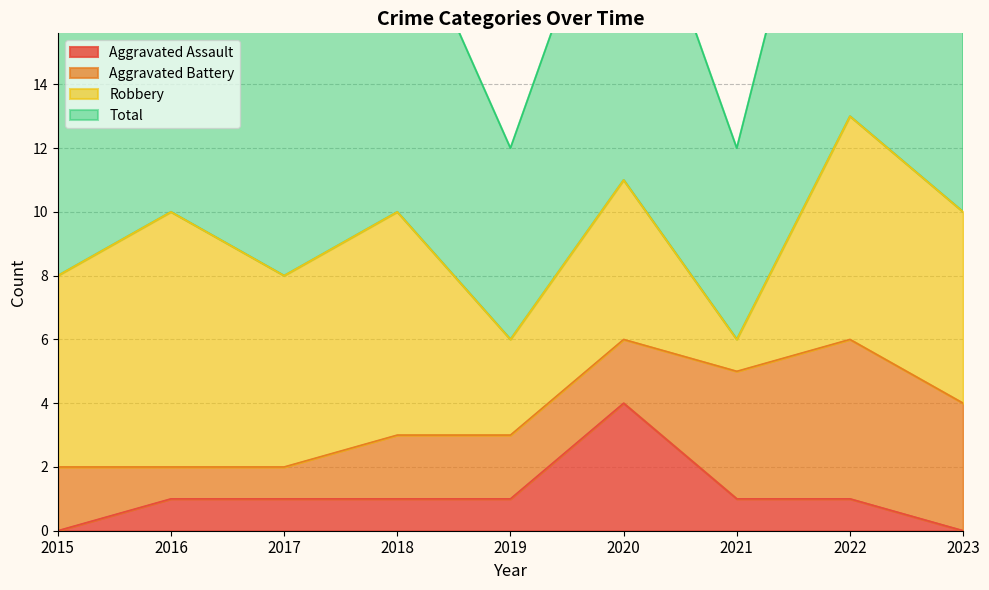

Does the chart display data point markers on the line(s)?

No